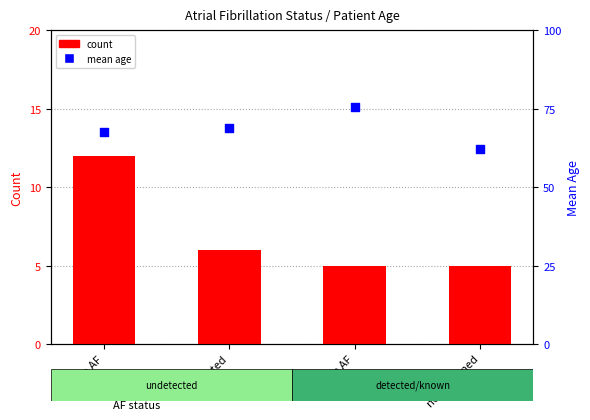

At how many categories does at least one series exceed 54?

4